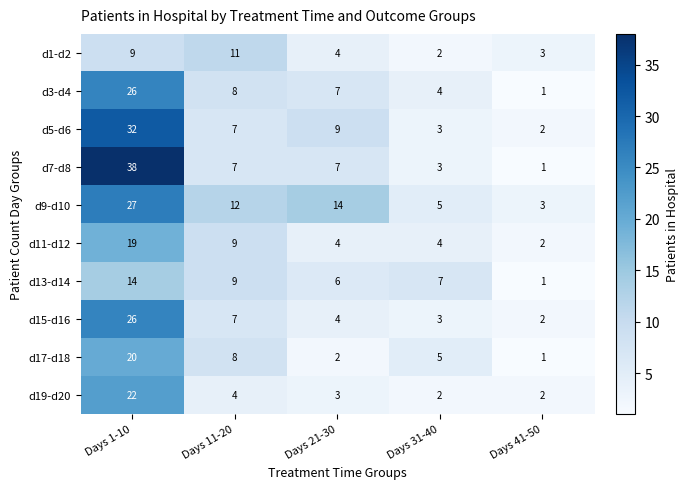

Which series has the largest range (max minus min)?

d7-d8